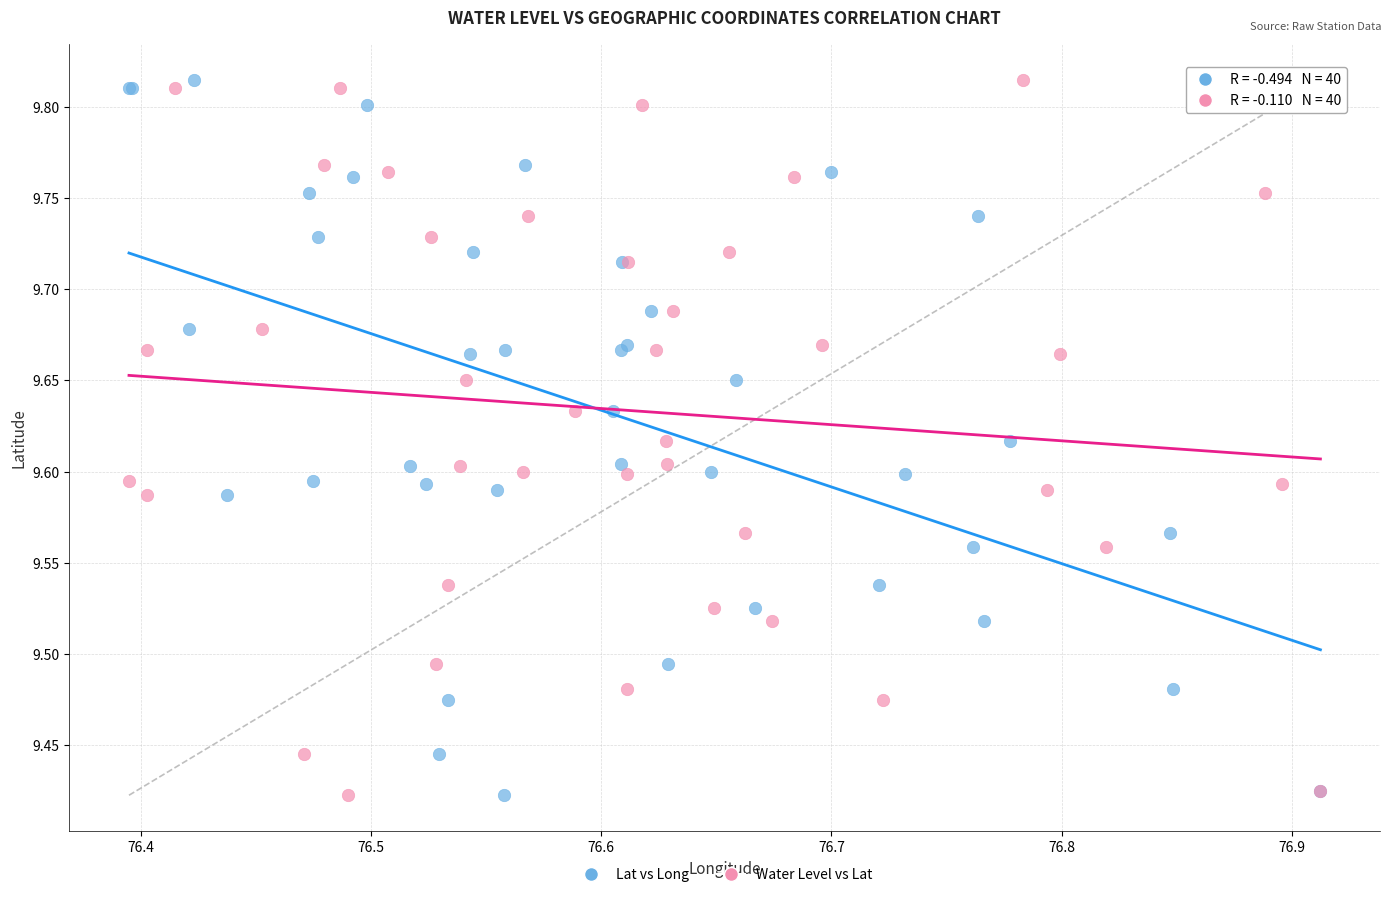

What are all the series names shown in the legend?

Lat vs Long, Water Level vs Lat